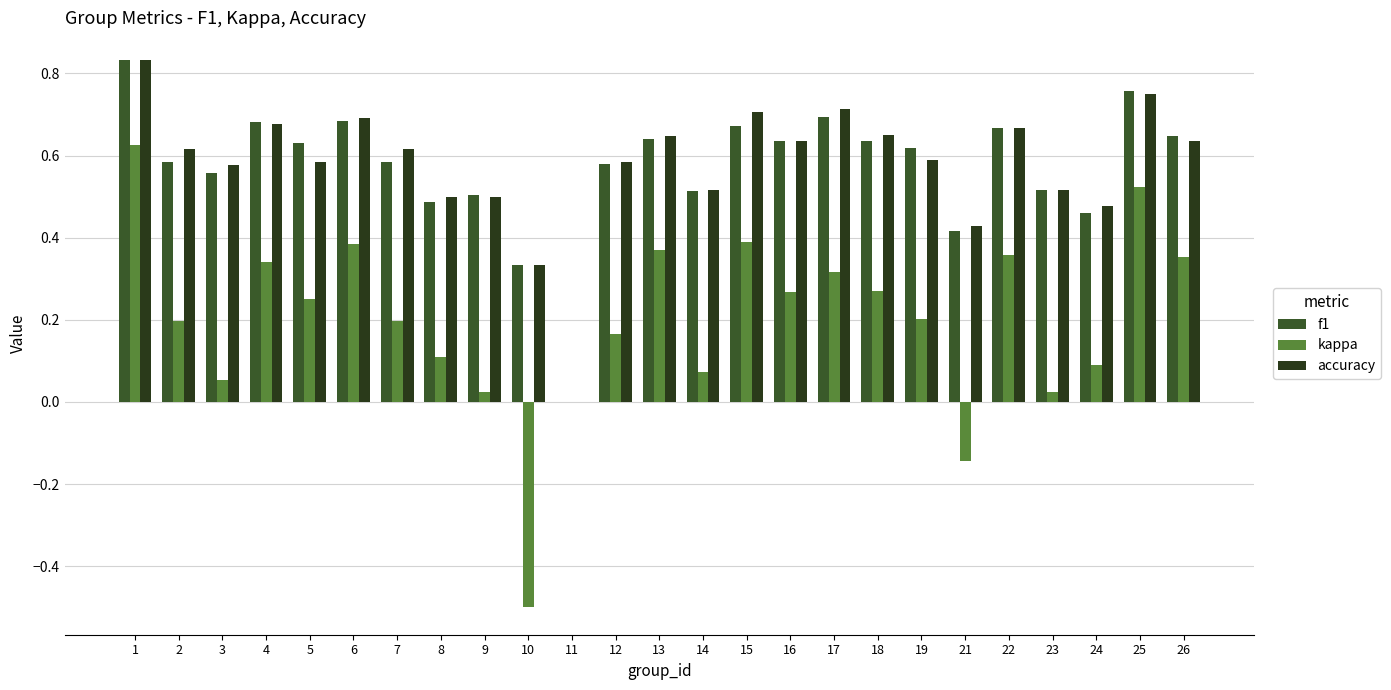

How many positive values does the f1 series have?

24